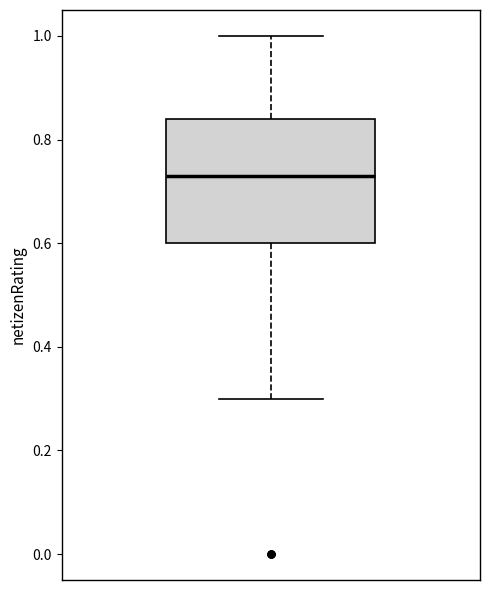

Where does the upper whisker of the box end on the y-axis? The values are not printed on the chart, so give them approximately, as read against the axis.

1.00